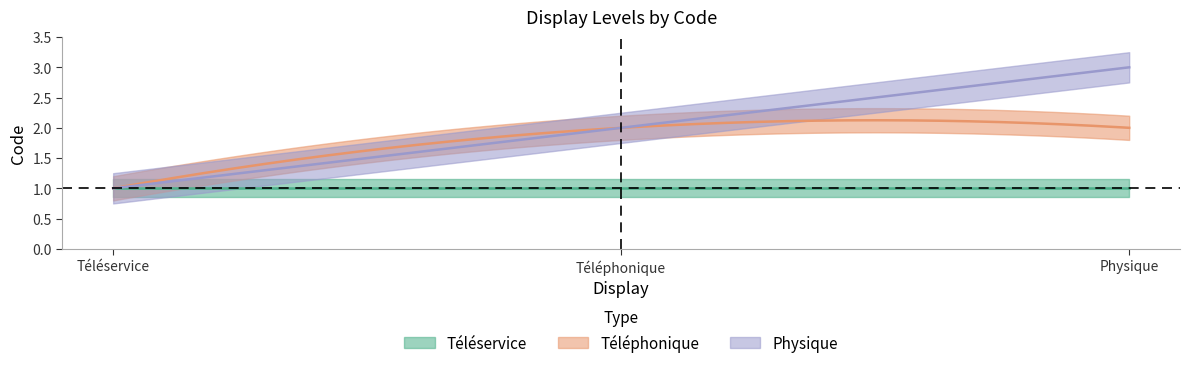

What is the smallest value displayed?

1